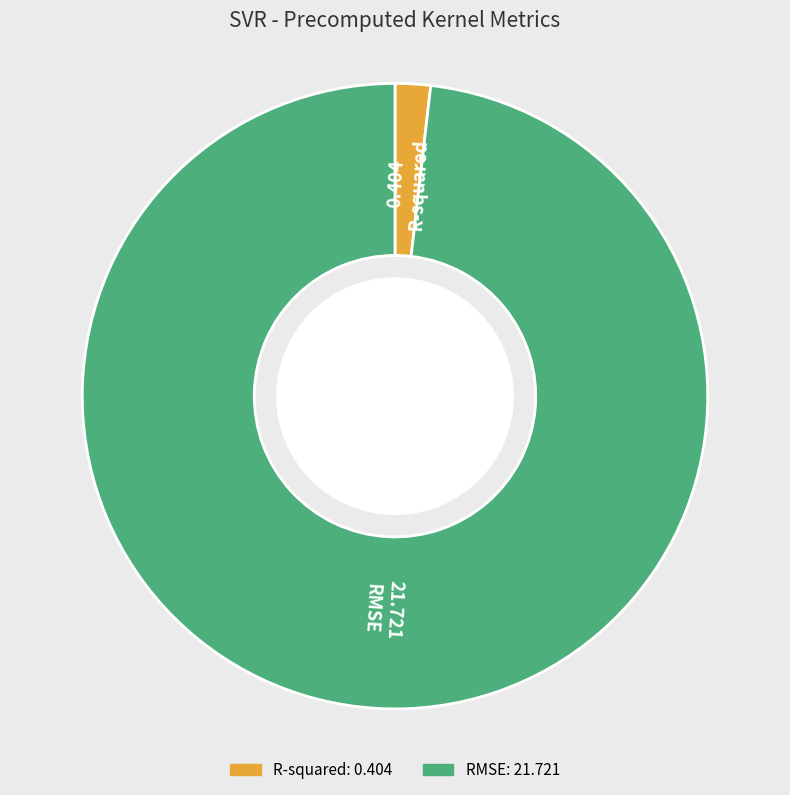

Which slice is the largest?

RMSE